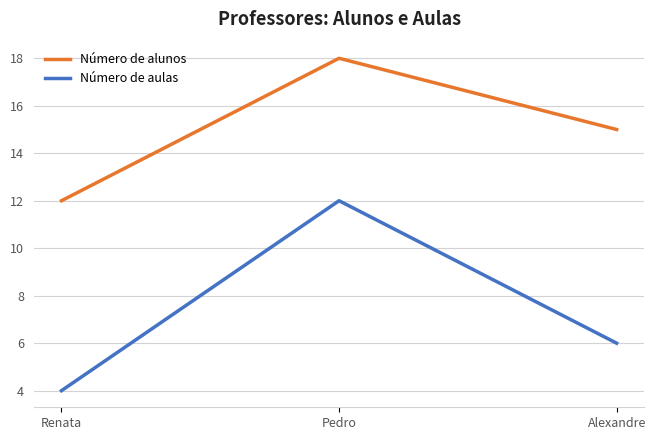

List the series in order of their overall mean, lowest first.

Número de aulas, Número de alunos